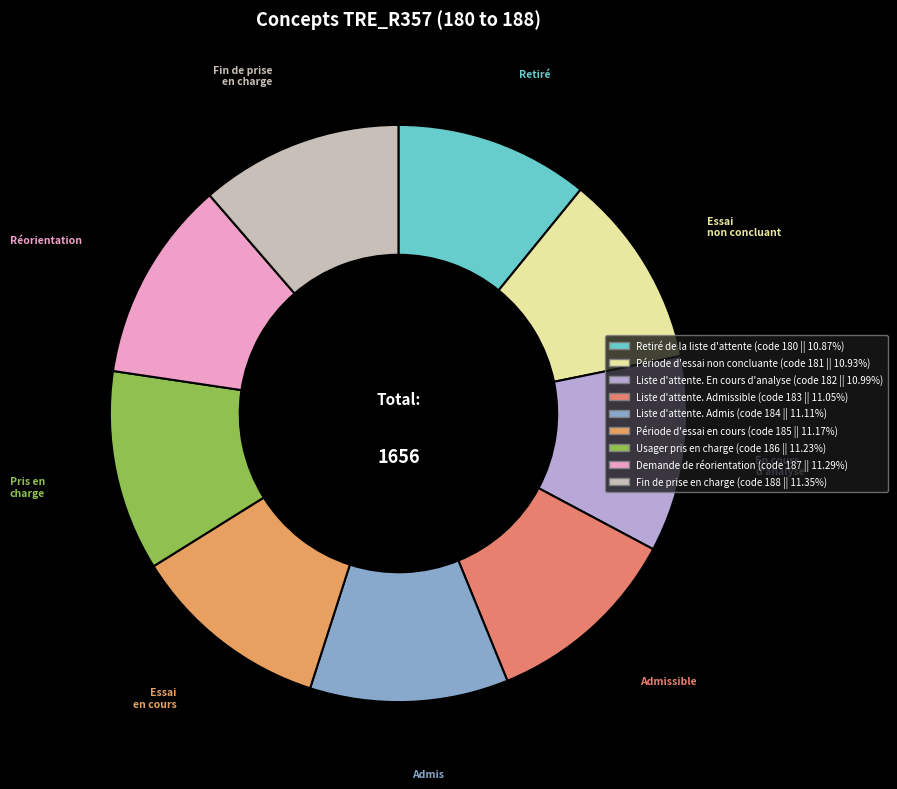

Does any single category account for the majority?

No